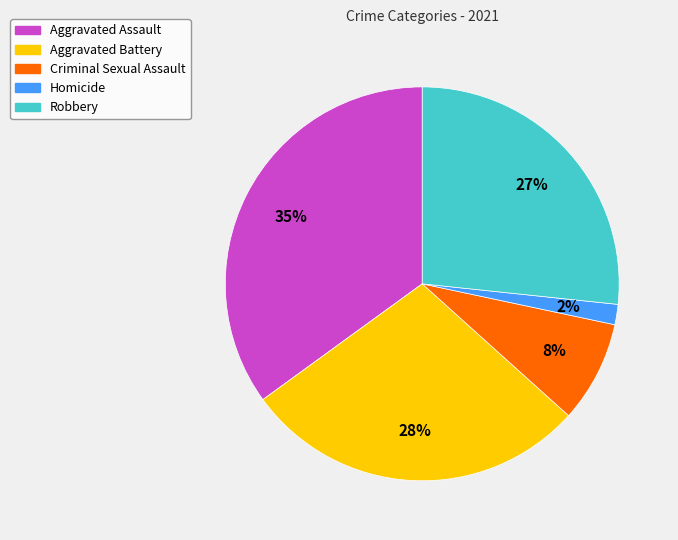

To the nearest percent, what is the difference between the largest and smallest slice percentages?

33%